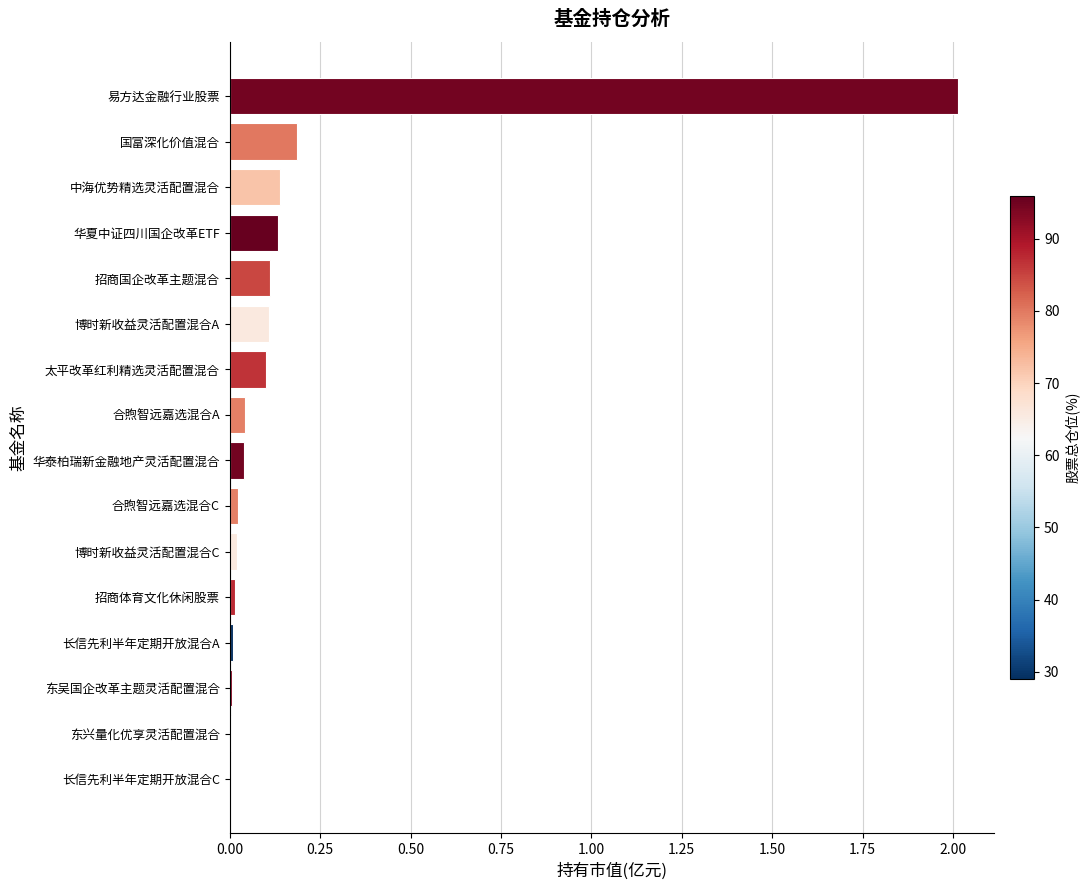

Which category has the highest value across all series?

易方达金融行业股票